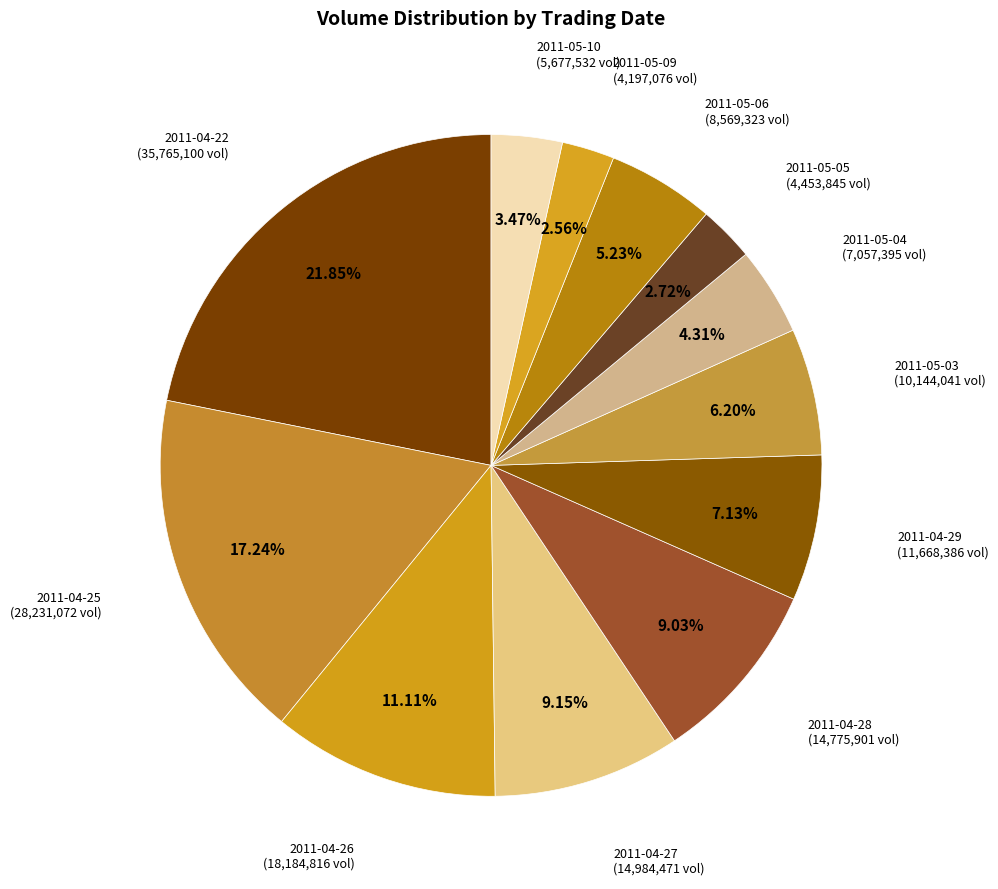

What is the largest slice in the pie chart?

2011-04-22